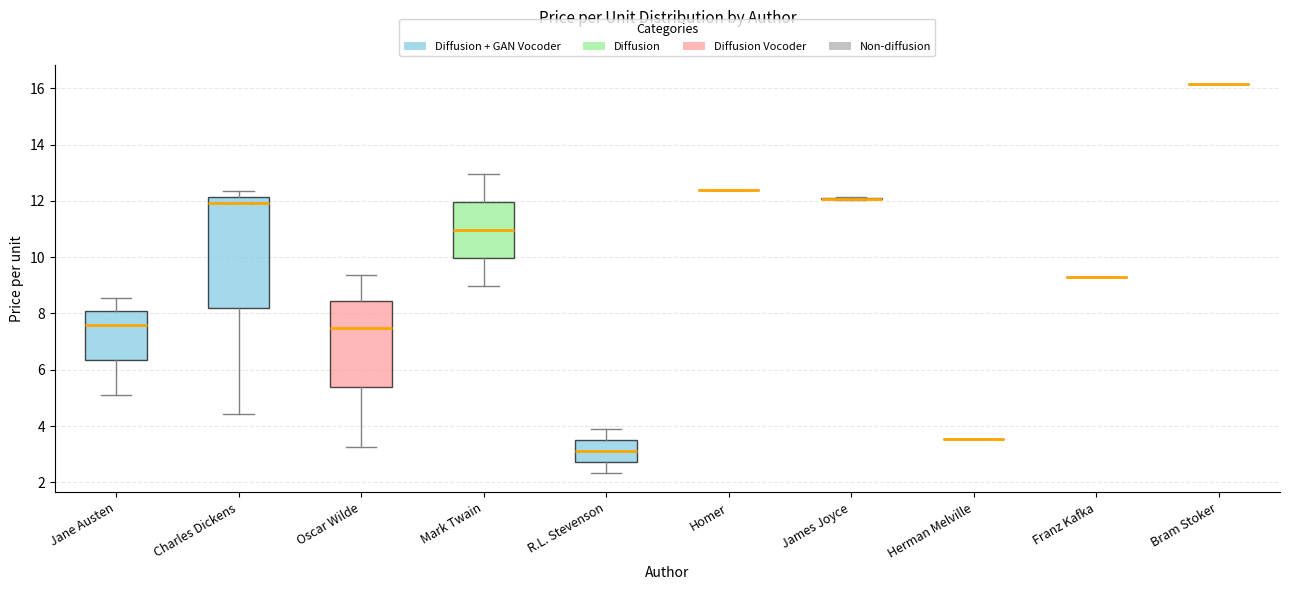

Reading left to right, transcribe this box plot: for each box, give where its median line is, the range the box spans, and where its two whiskers end, as read against the y-axis. The values are not printed on the chart, so give them approximately, as read against the axis.

Jane Austen: median 7.6, box 6.4 to 8.0, whiskers 5.2 to 8.6
Charles Dickens: median 12.0, box 8.2 to 12.2, whiskers 4.4 to 12.4
Oscar Wilde: median 7.4, box 5.4 to 8.4, whiskers 3.2 to 9.4
Mark Twain: median 11.0, box 10.0 to 12.0, whiskers 9.0 to 13.0
R.L. Stevenson: median 3.2, box 2.8 to 3.6, whiskers 2.4 to 4.0
Homer: box collapsed to a line at 12.4, whiskers 12.4 to 12.4
James Joyce: box collapsed to a line at 12.0, whiskers 12.0 to 12.2
Herman Melville: box collapsed to a line at 3.6, whiskers 3.6 to 3.6
Franz Kafka: box collapsed to a line at 9.2, whiskers 9.2 to 9.2
Bram Stoker: box collapsed to a line at 16.2, whiskers 16.2 to 16.2